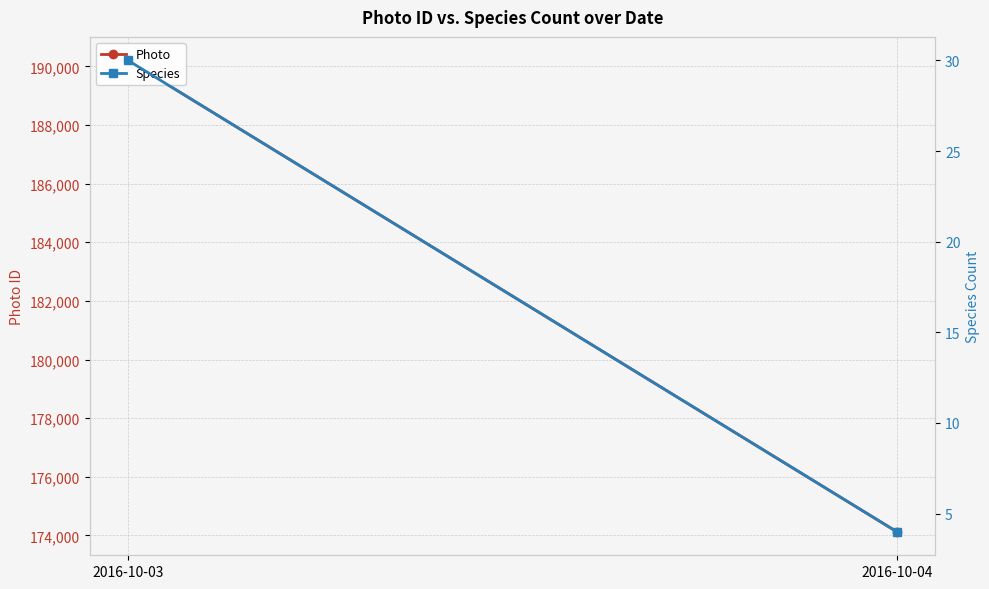

What is the maximum value shown in the chart?

190202